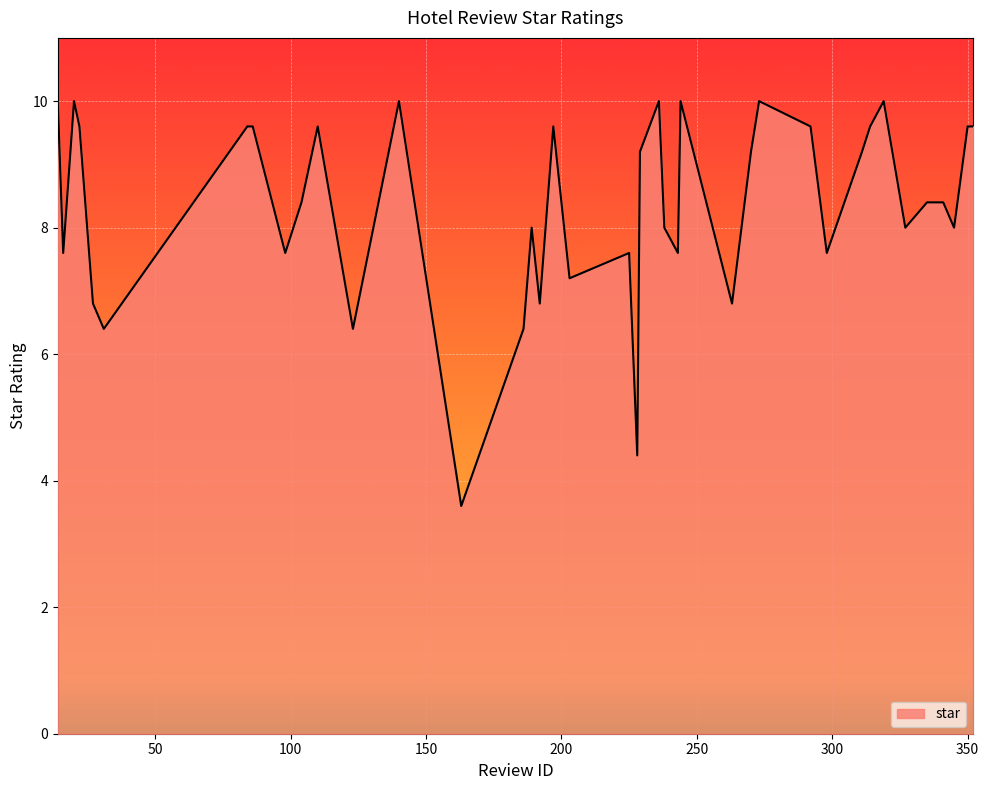

What is the difference between the maximum and minimum values?

6.4